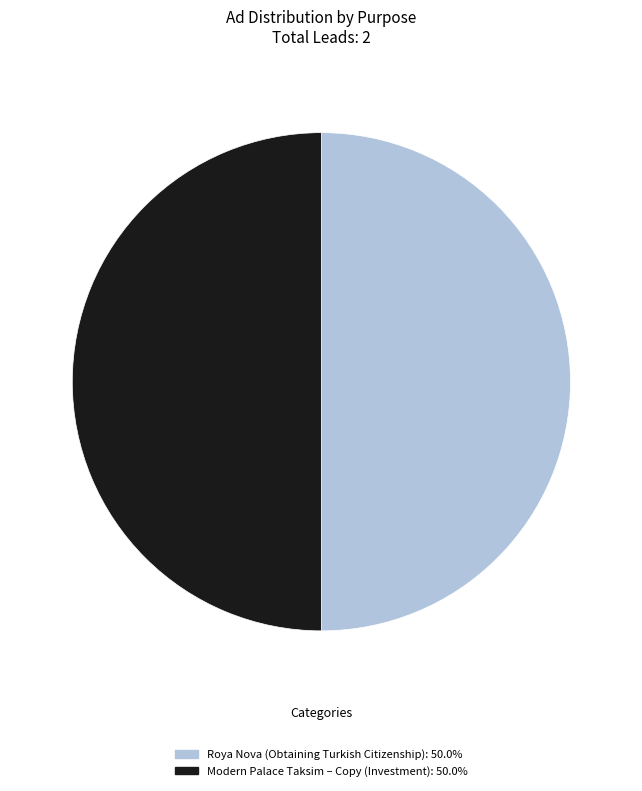

How many segments does this pie chart have?

2